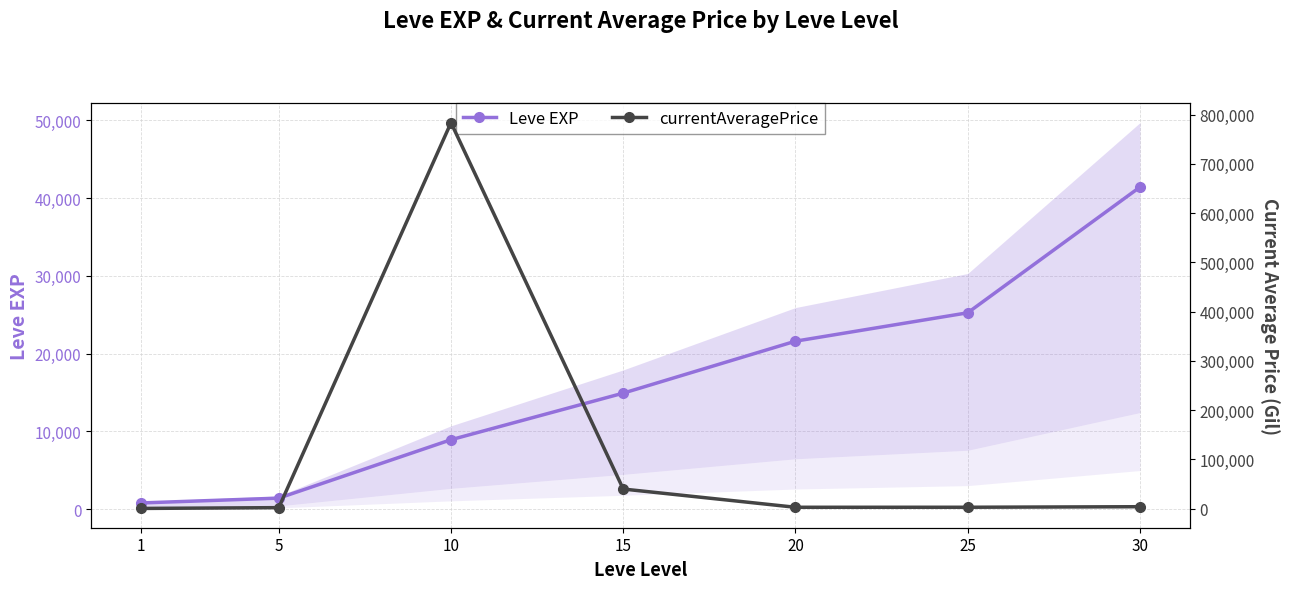

What is the total value across all series at 25?

28288.0